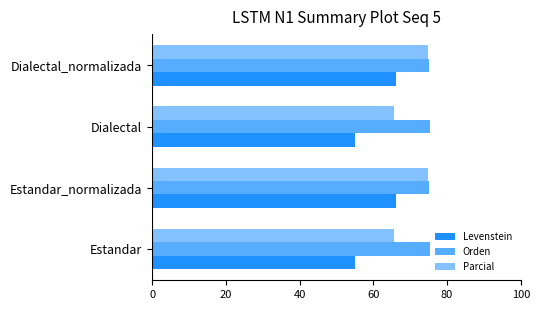

What is the difference between the maximum and second lowest values in the Levenstein series?

11.2